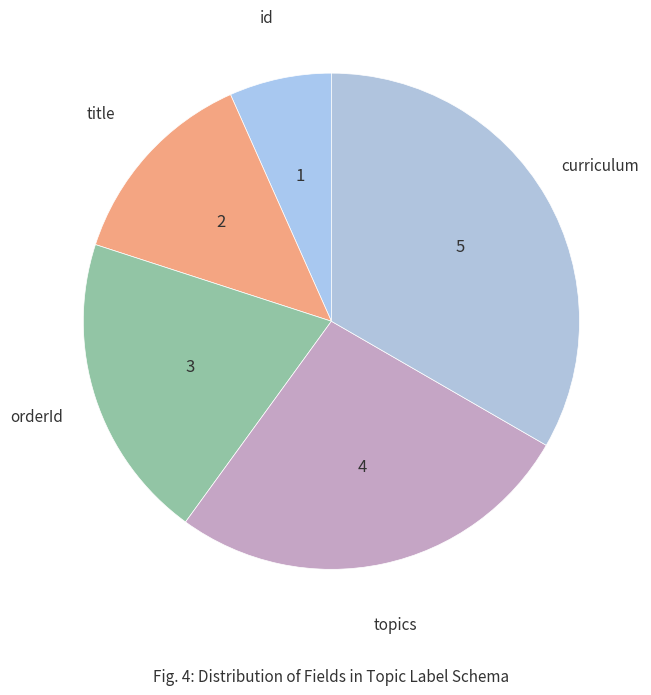

To the nearest percent, what is the average slice percentage?

20%